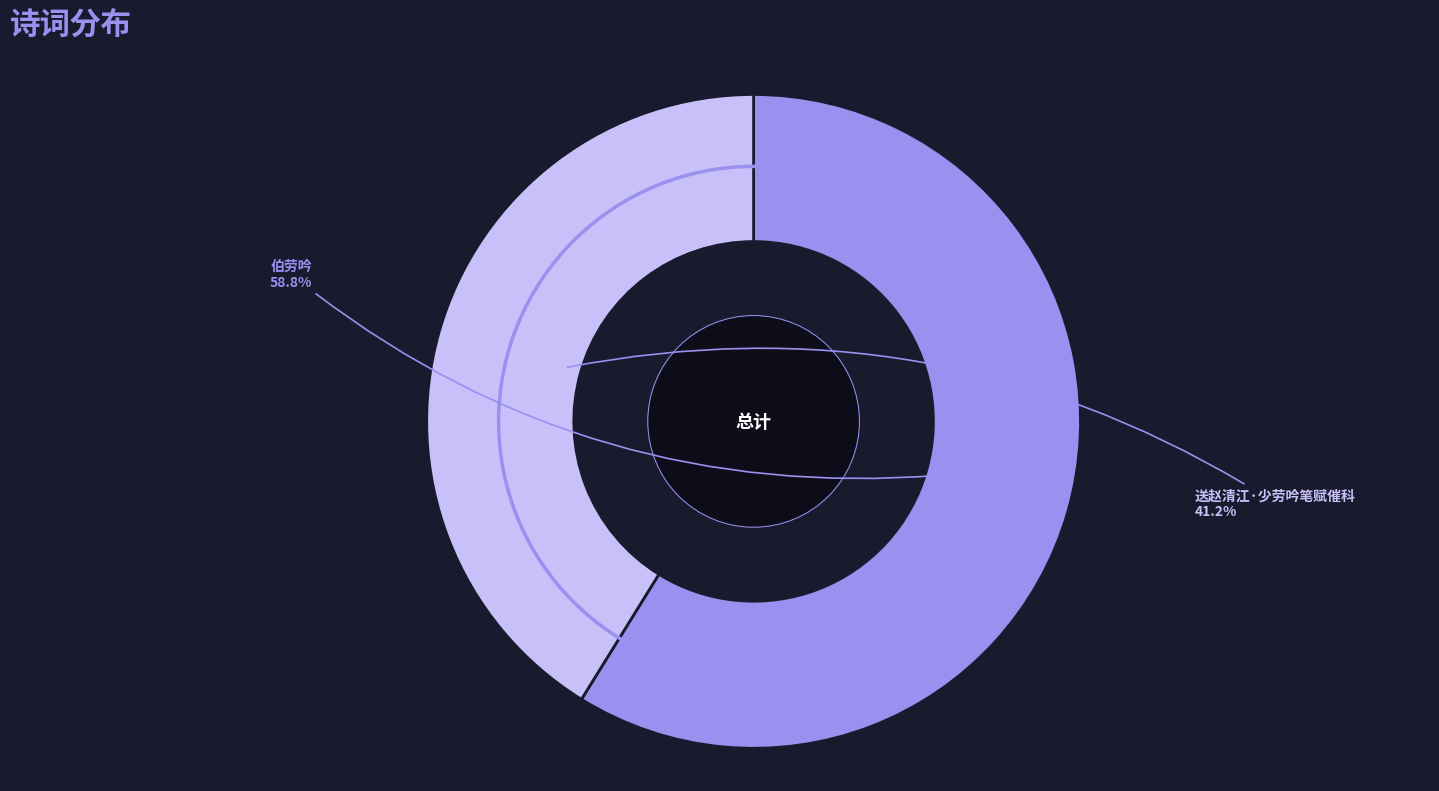

To the nearest percent, what is the combined percentage of 伯劳吟 and 送赵清江·少劳吟笔赋催科?

100%